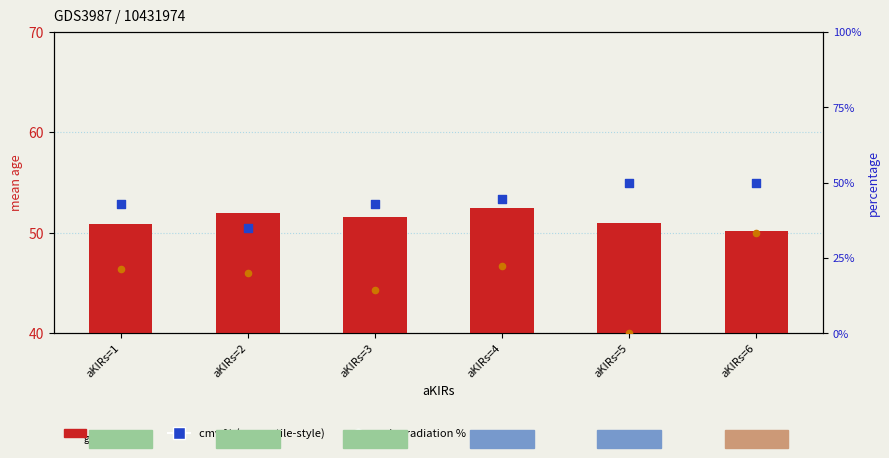

Which series has the largest total across all categories?

mean_age